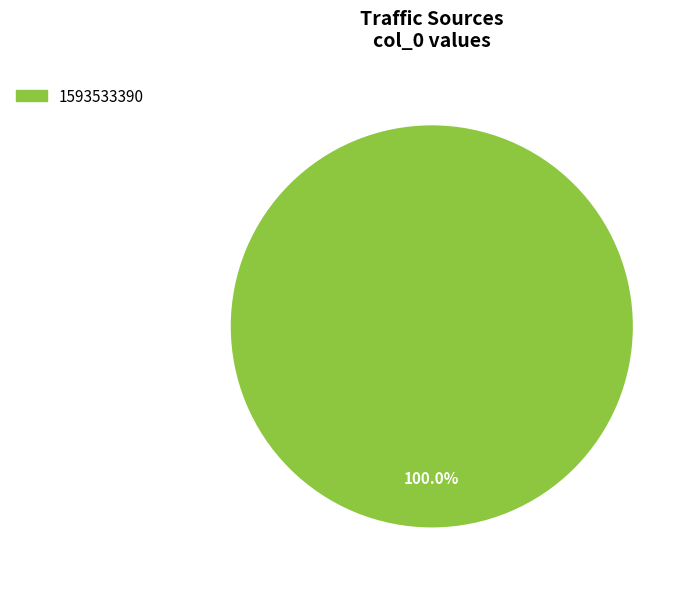

Is there any slice that represents more than half of the pie?

Yes